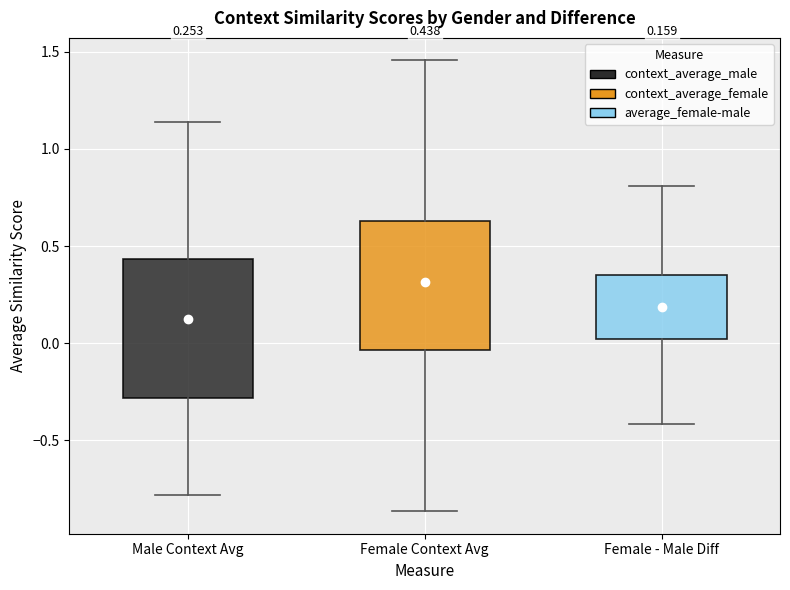

Which box's median line is the lowest?

Female - Male Diff